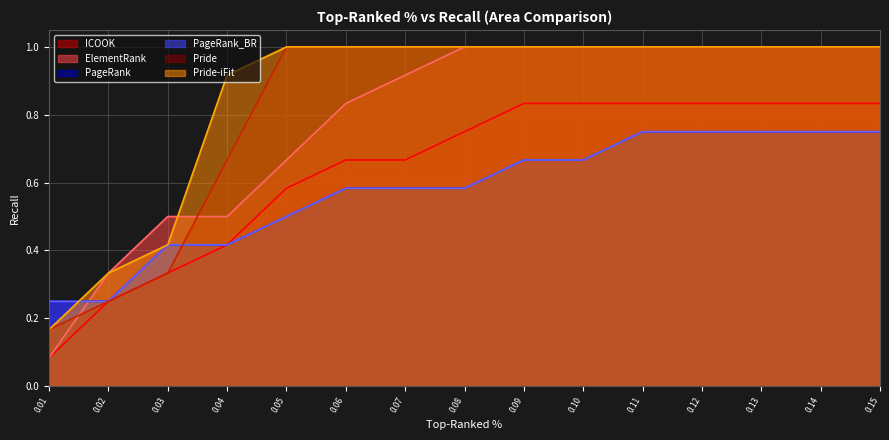

True or false: ElementRank has more than 1 interior local peaks.

False